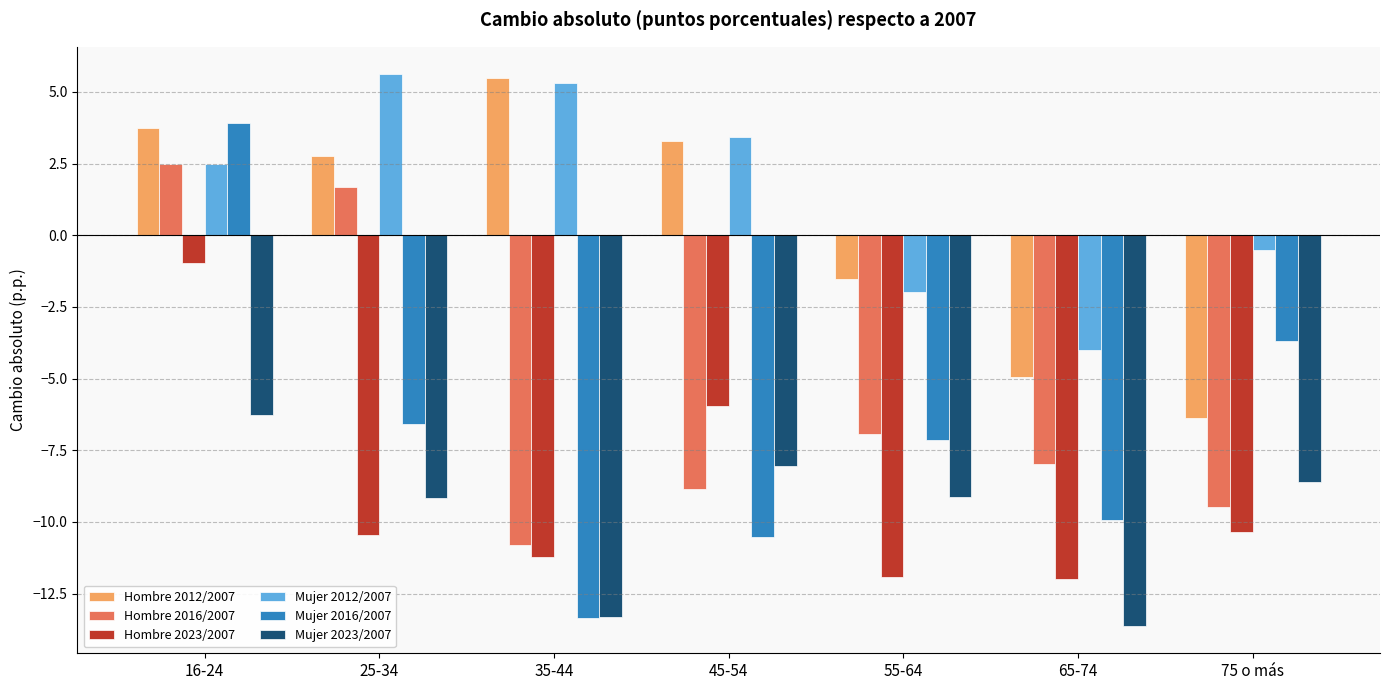

How many bars are there in each group?

6